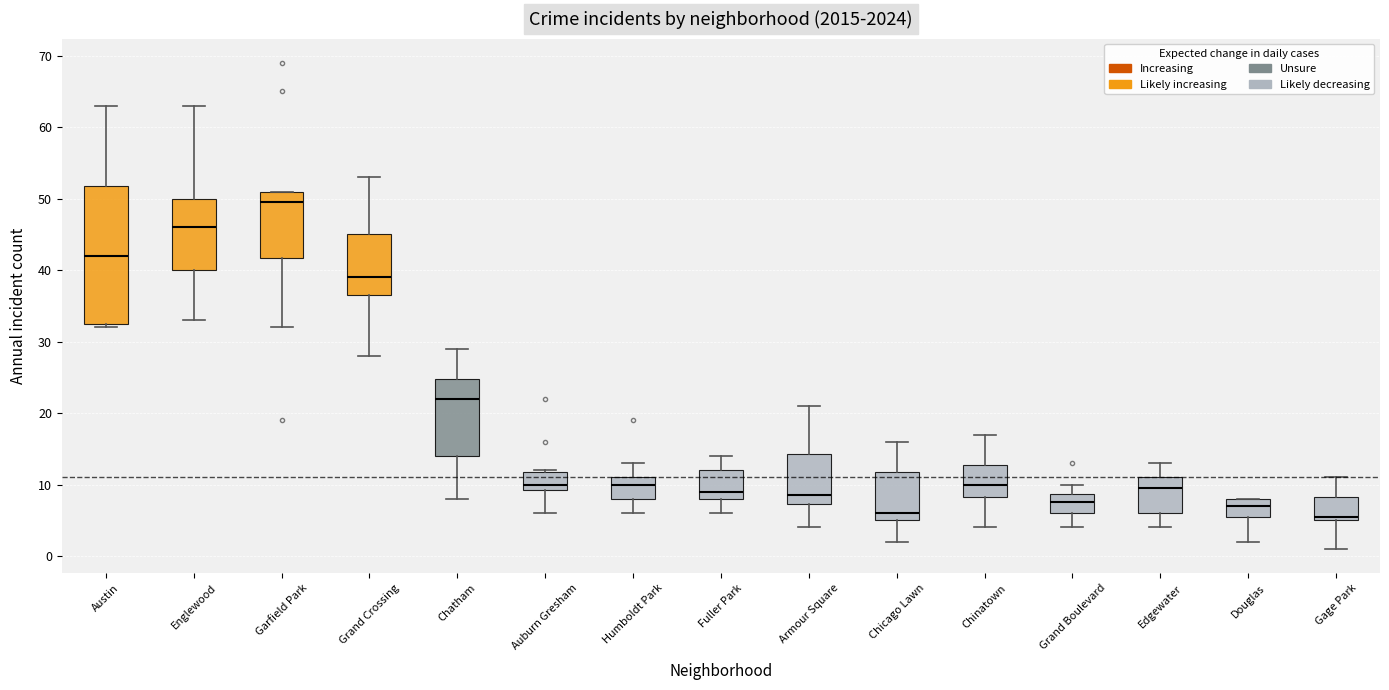

Which box is the tallest, from its lower edge to its upper edge?

Austin